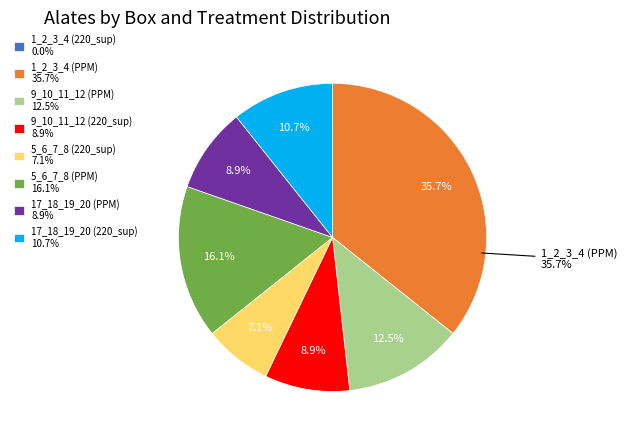

What percentage do 17_18_19_20 (PPM) 8.9% and 5_6_7_8 (PPM) 16.1% together represent?

25.0%